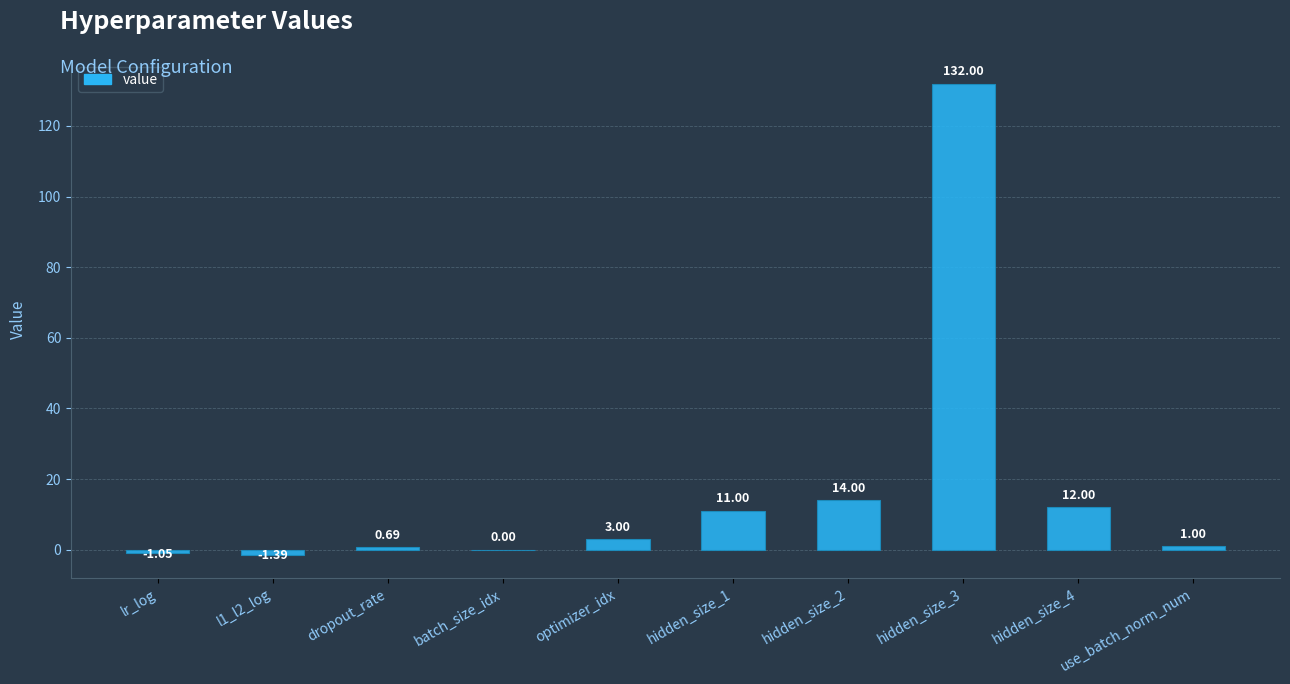

What is the greatest value displayed?

132.0